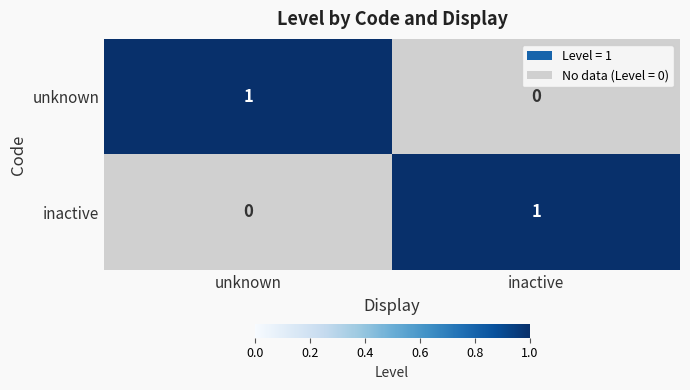

Is it true that inactive equals 2 at inactive?

False